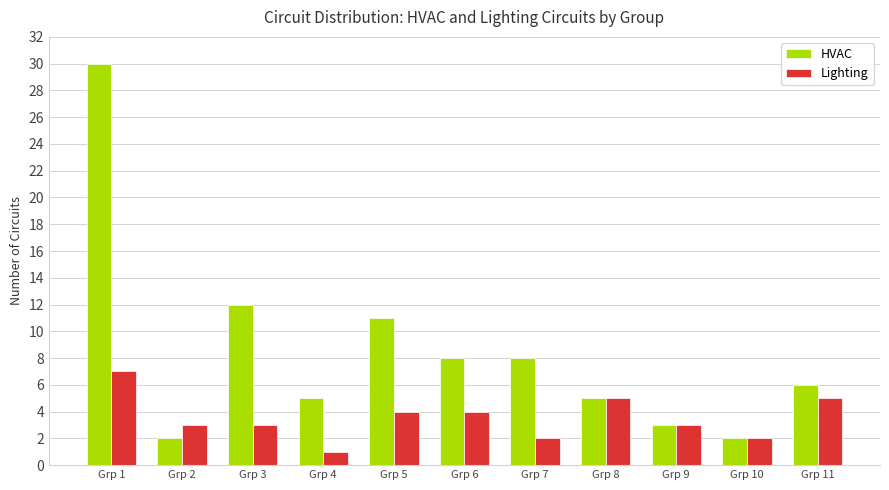

Reading left to right, extract all data points from this chart.

HVAC: Grp 1=30	Grp 2=2	Grp 3=12	Grp 4=5	Grp 5=11	Grp 6=8	Grp 7=8	Grp 8=5	Grp 9=3	Grp 10=2	Grp 11=6
Lighting: Grp 1=7	Grp 2=3	Grp 3=3	Grp 4=1	Grp 5=4	Grp 6=4	Grp 7=2	Grp 8=5	Grp 9=3	Grp 10=2	Grp 11=5